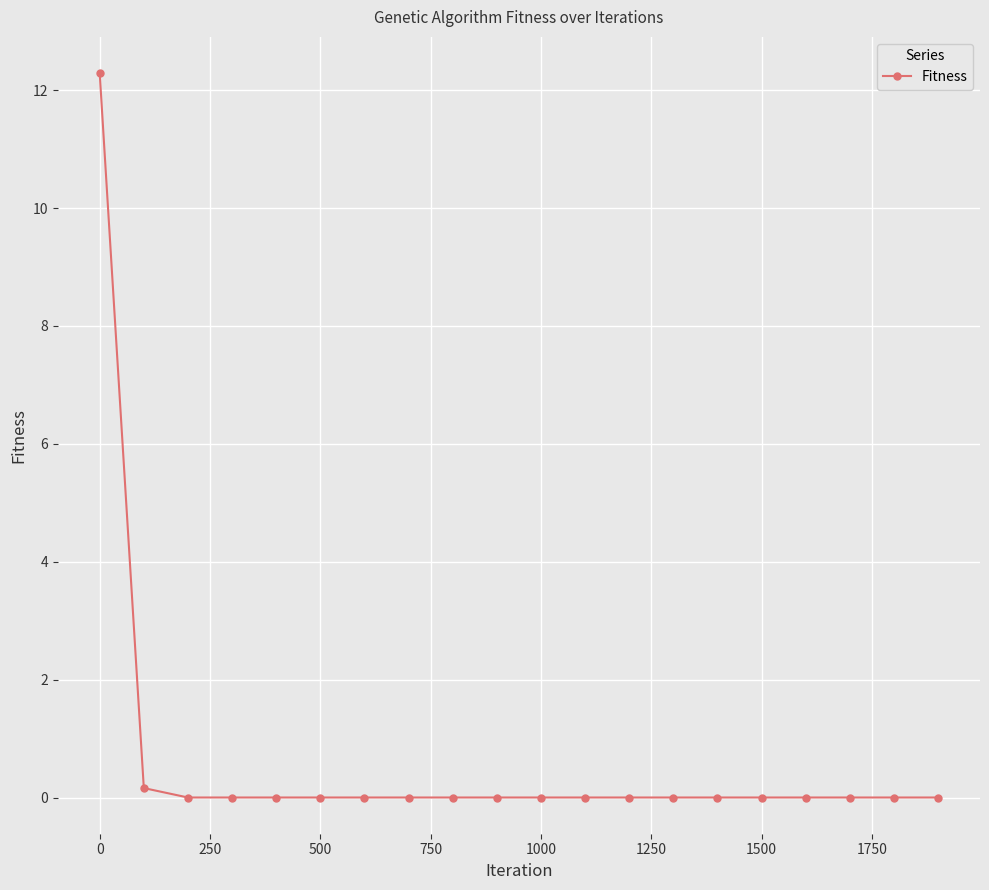

Does the chart have visible grid lines?

Yes